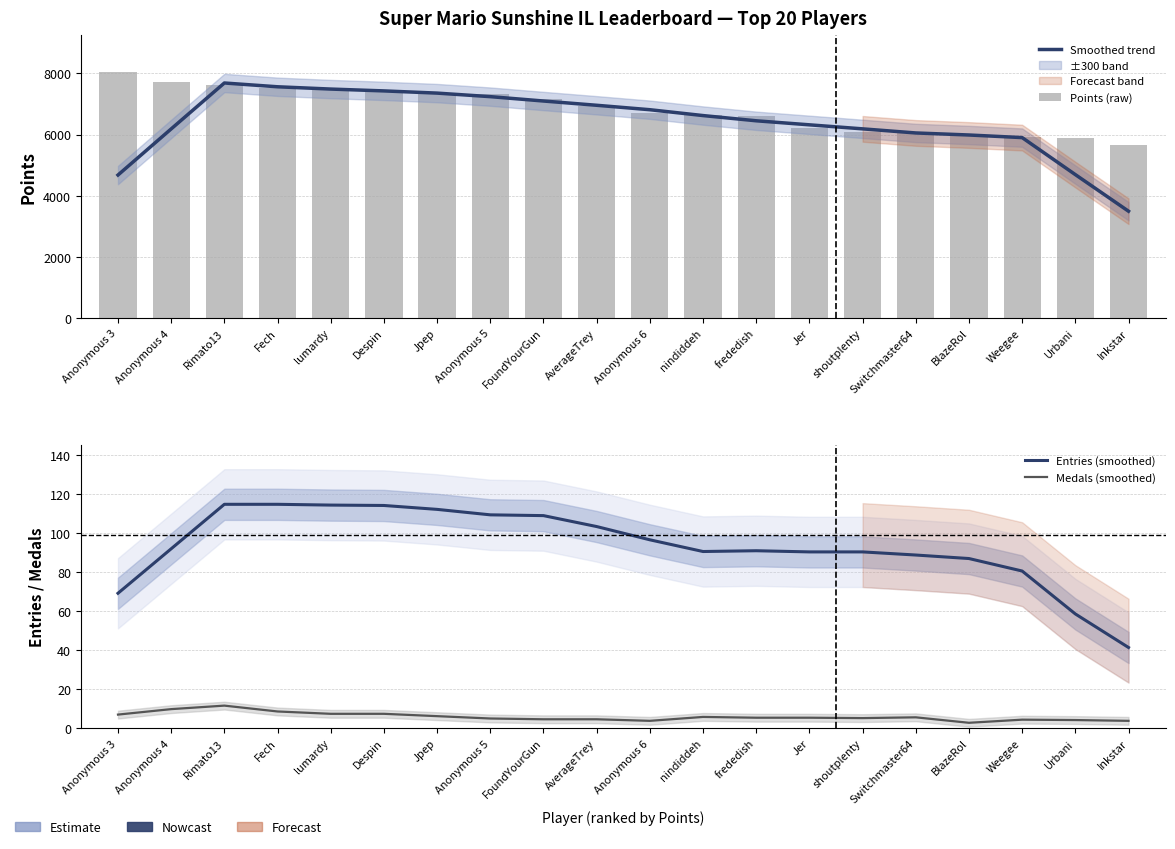

What is the total value across all series at Weegee?

11923.2